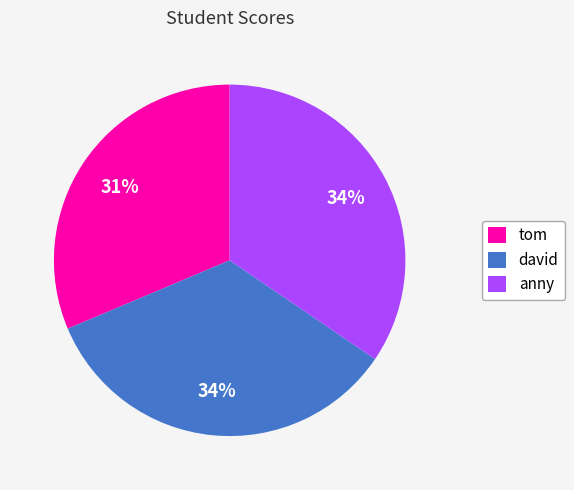

Which slice is the smallest?

tom